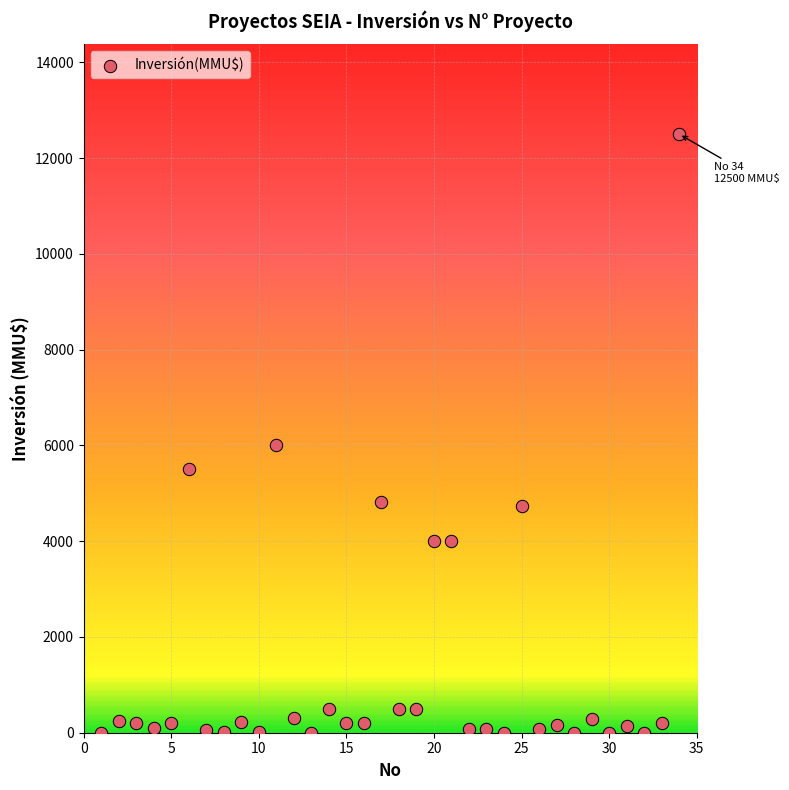

What is the range of X values (max minus min)?

33